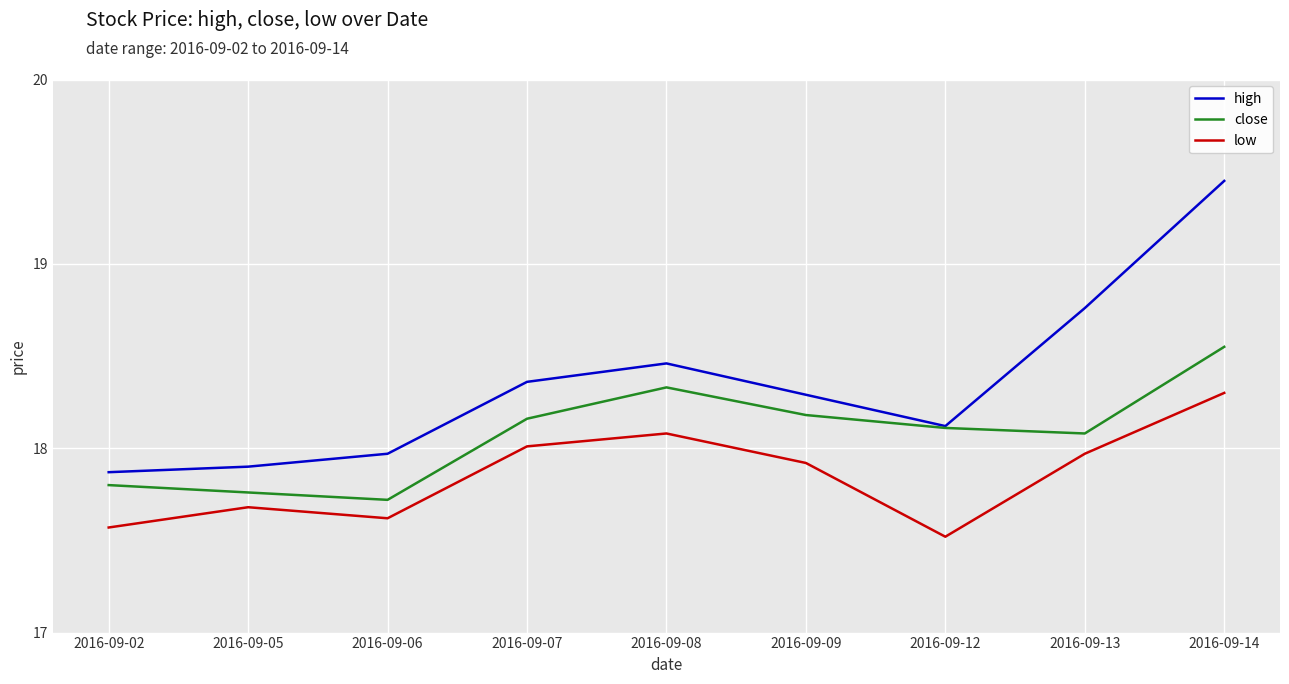

How many series are shown in this chart?

3